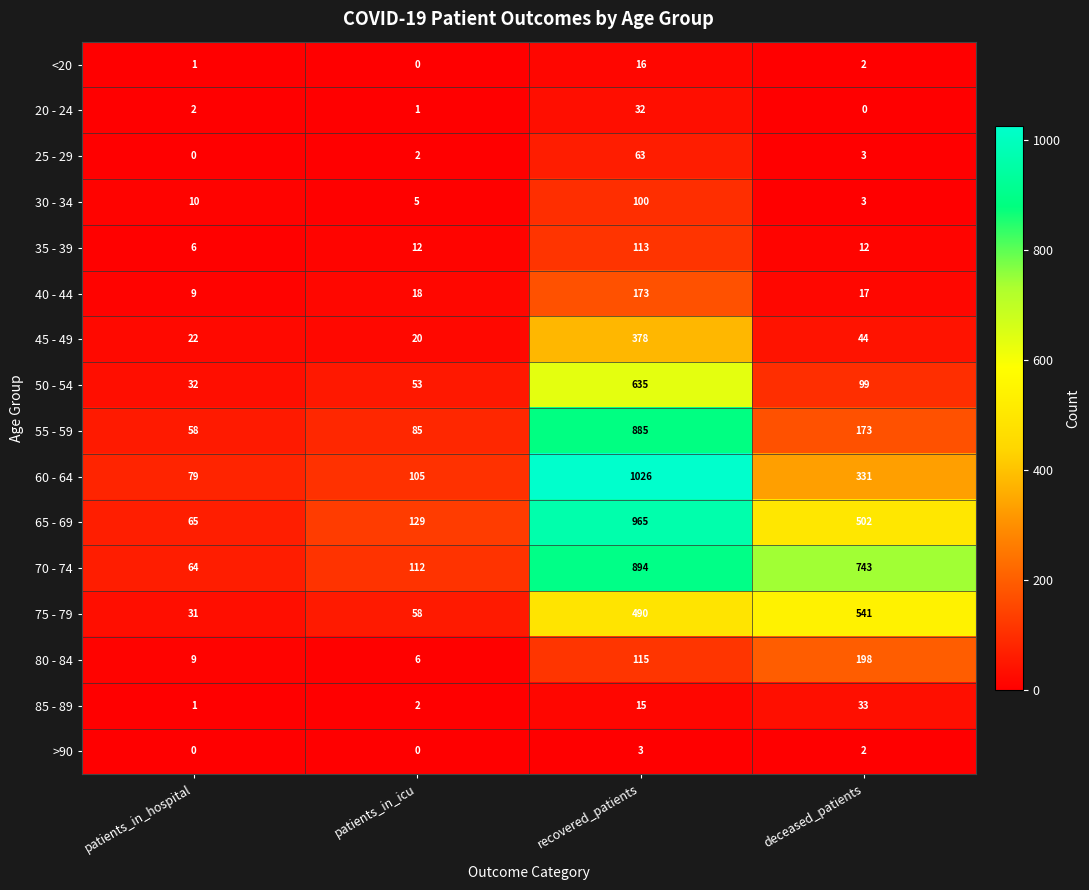

Which category has the highest value across all series?

recovered_patients